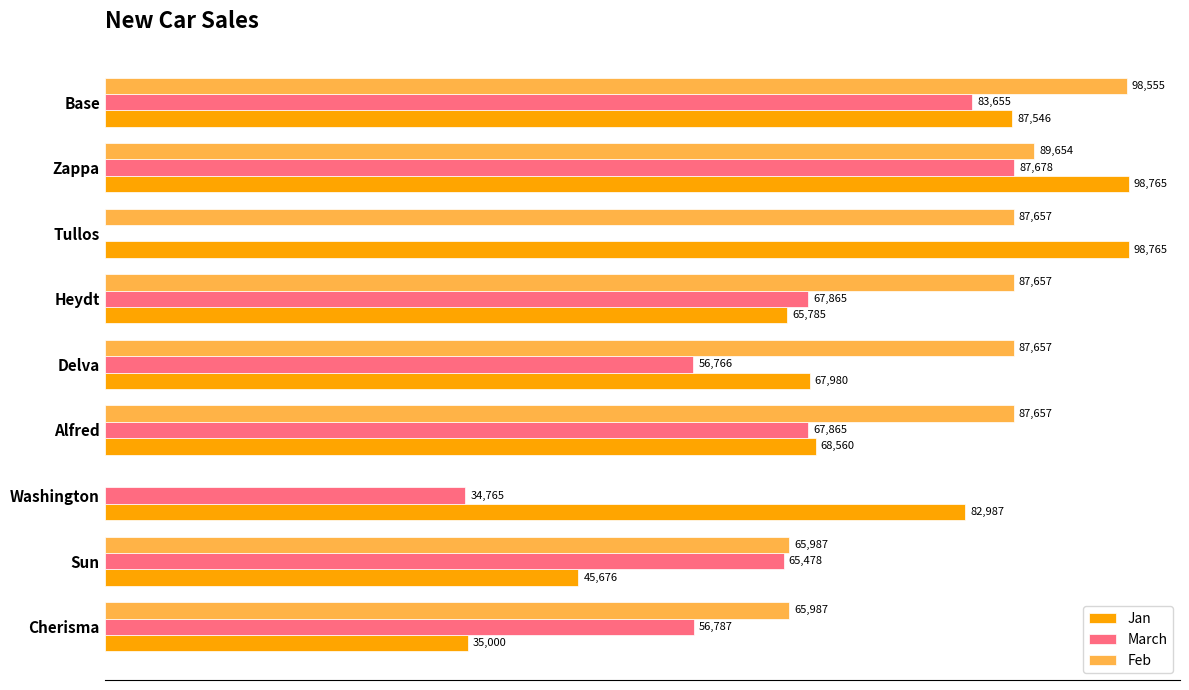

Which series has the largest total across all categories?

Feb